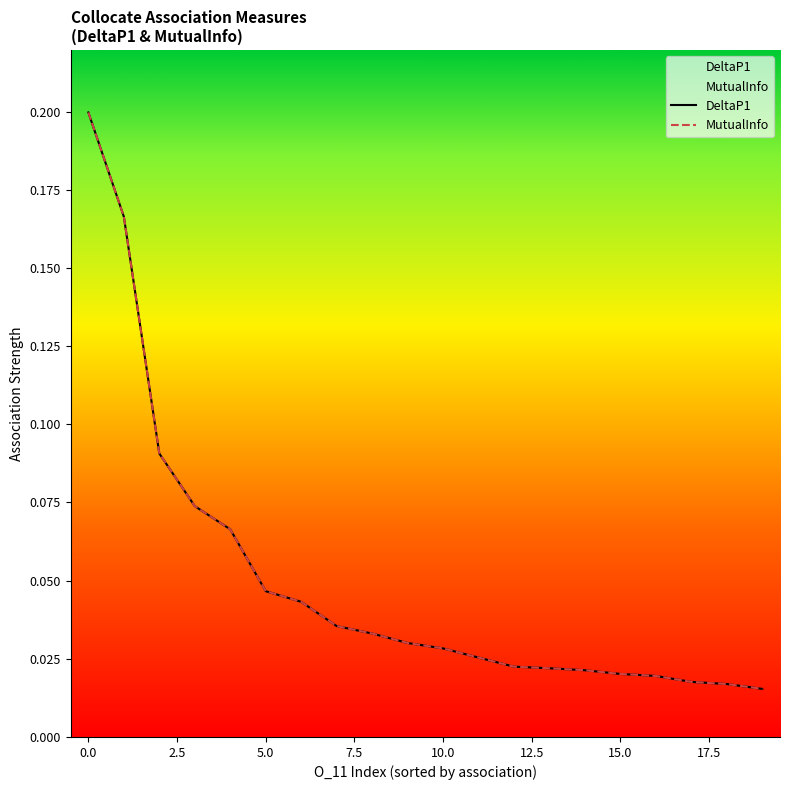

Between 10.0 and 16, which series saw the biggest shift?

DeltaP1